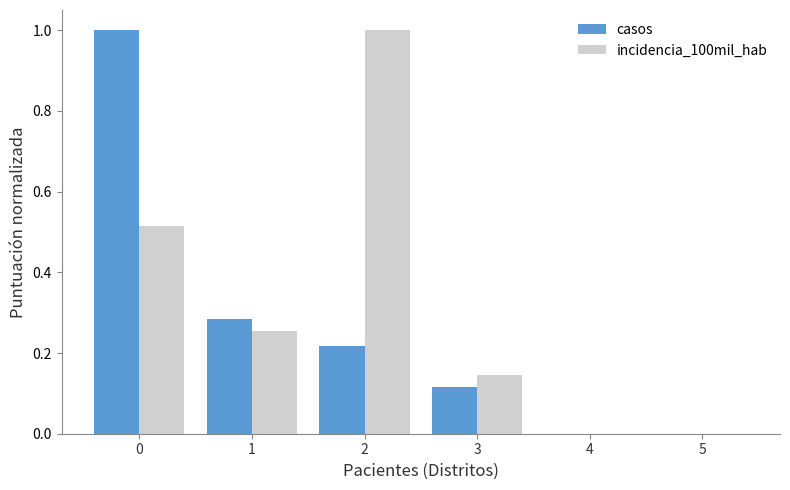

True or false: incidencia_100mil_hab has a value of 0.7 at 0.

False